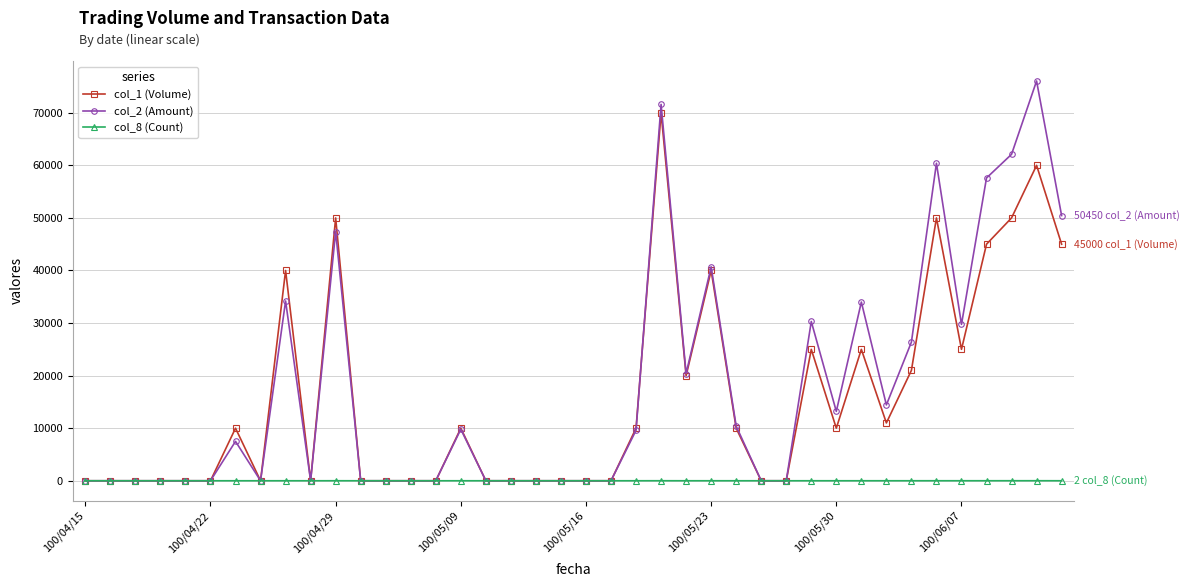

True or false: col_1 (Volume) has more than 1 points higher than both neighbors.

True